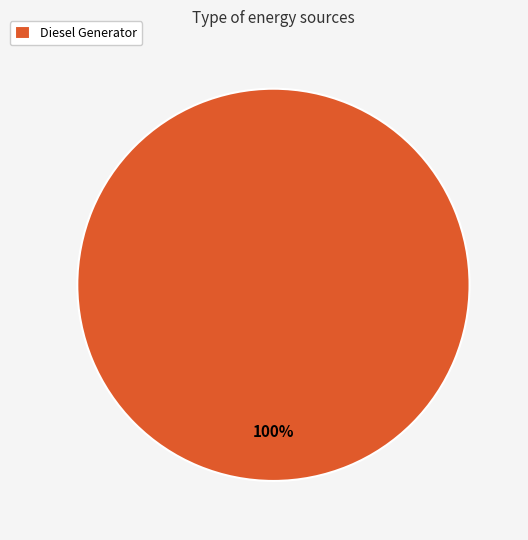

Is it true that Diesel Generator is 94% of the pie?

False